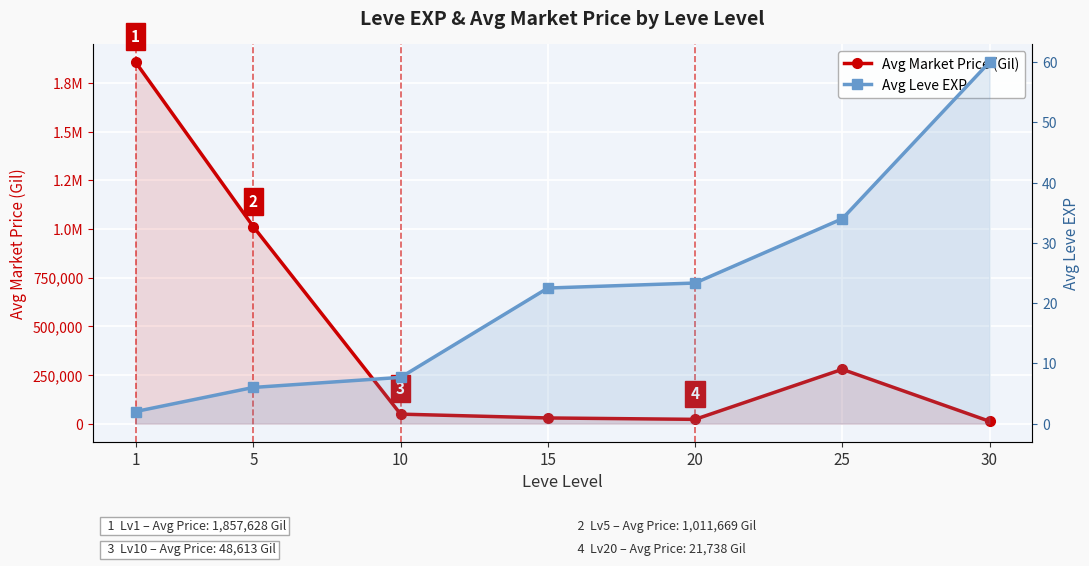

What is the sum of all Avg Market Price (Gil) values?

3259204.0